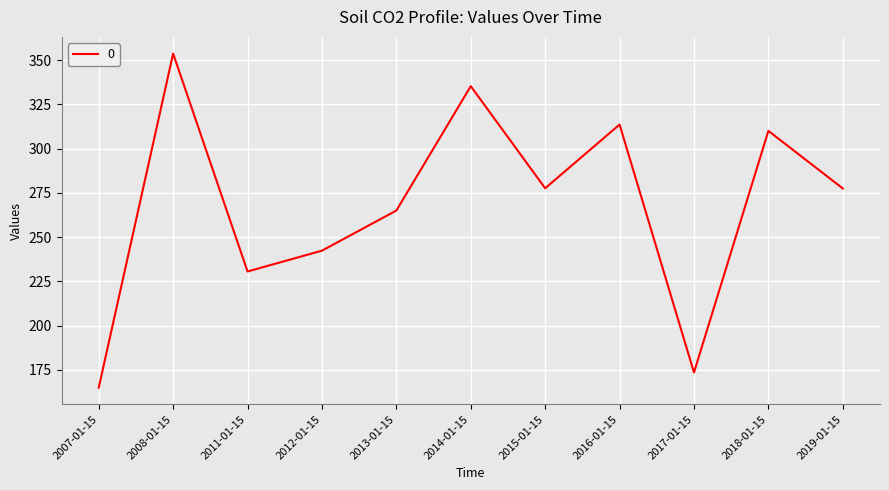

Which has a higher value, 2012-01-15 or 2016-01-15?

2016-01-15